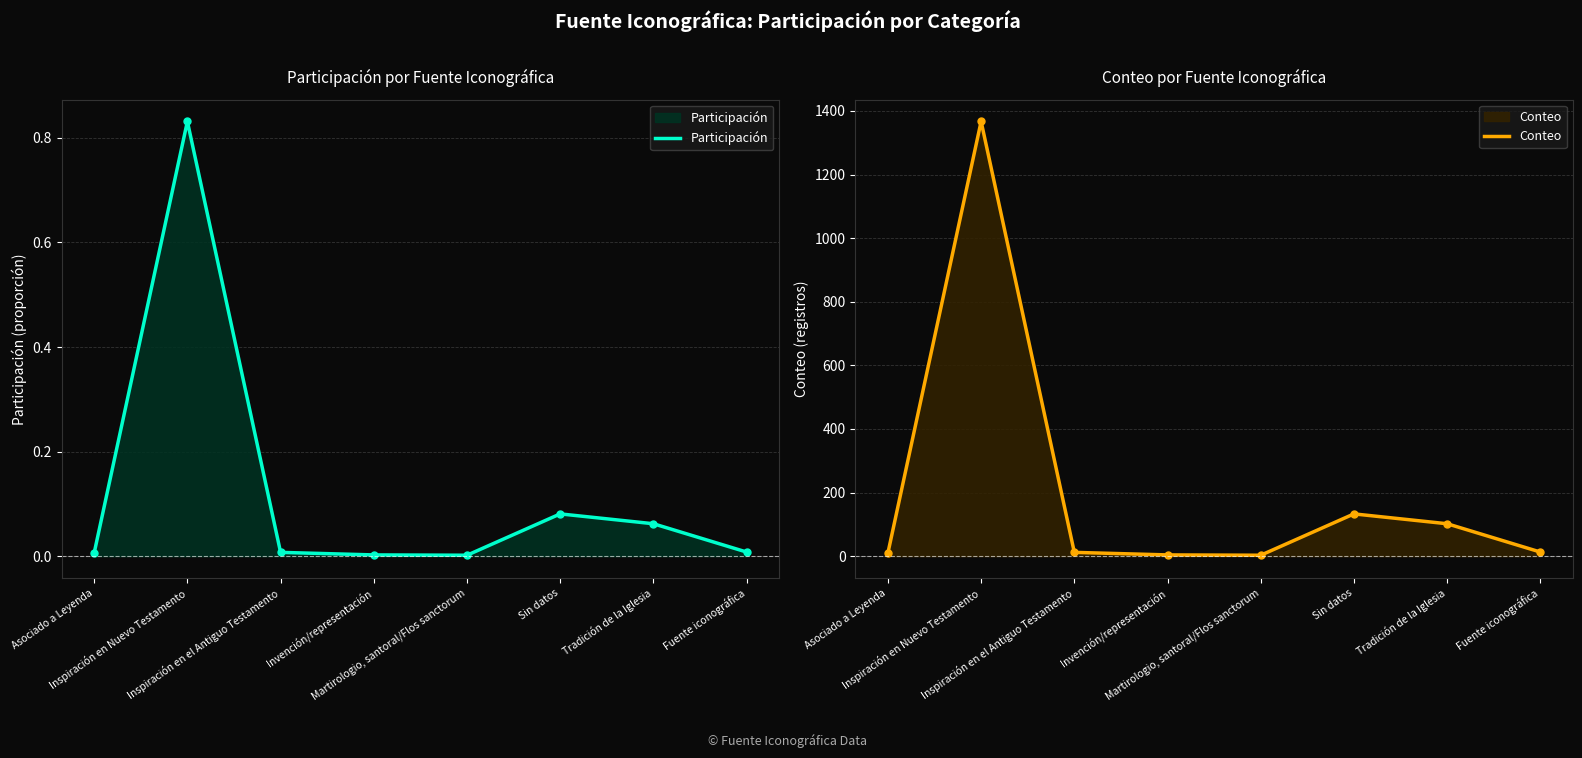

What is the total value across all series at Tradición de la Iglesia?

102.1